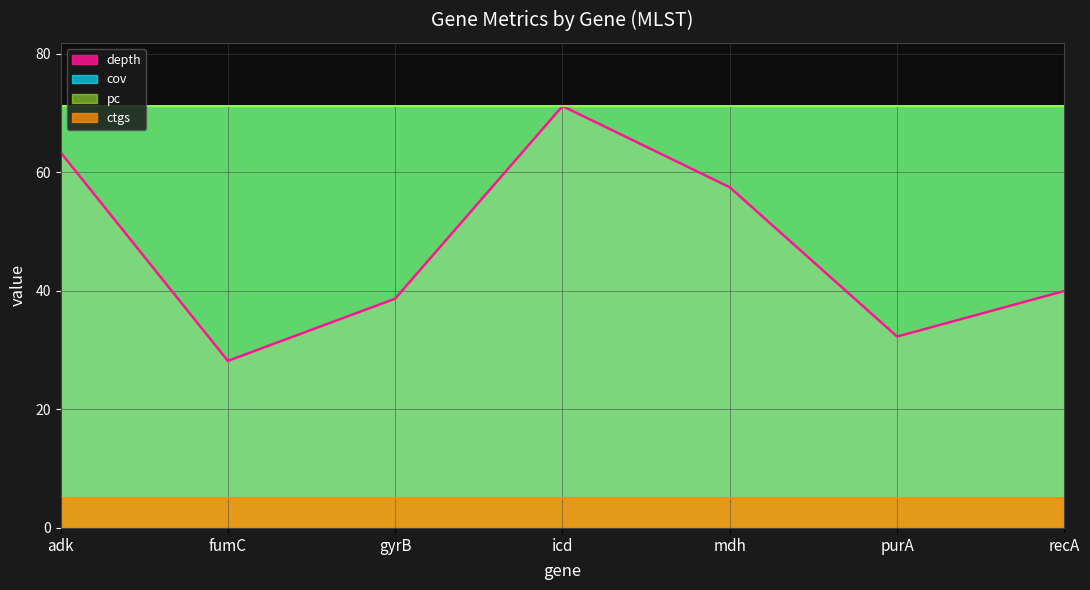

Which label corresponds to the smallest value in the chart?

adk